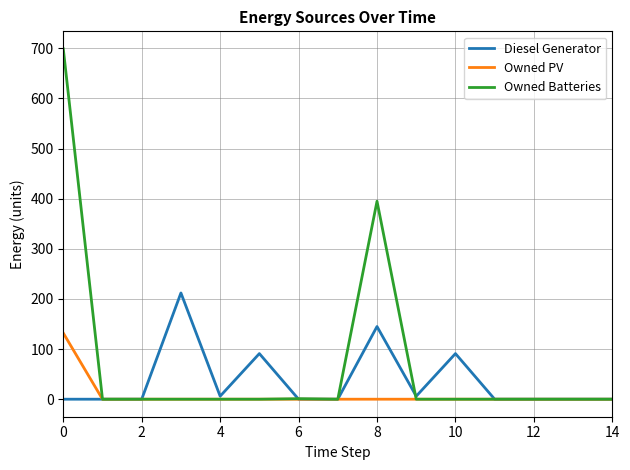

Which series has the largest range (max minus min)?

Owned Batteries